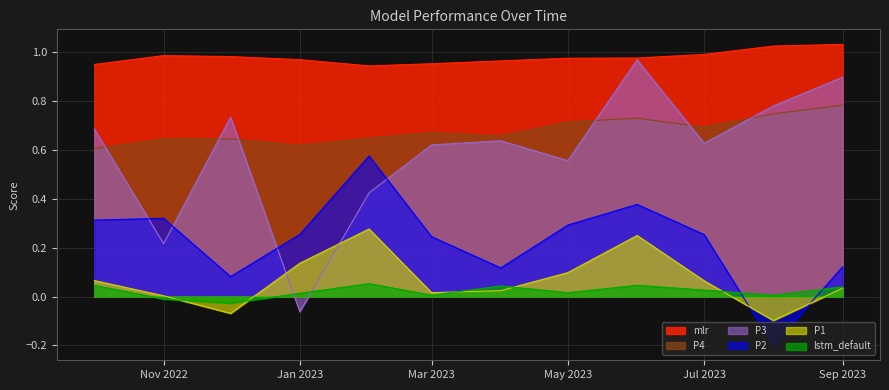

The P3 series shows 0.8 at 2023-08-01. True or false?

True